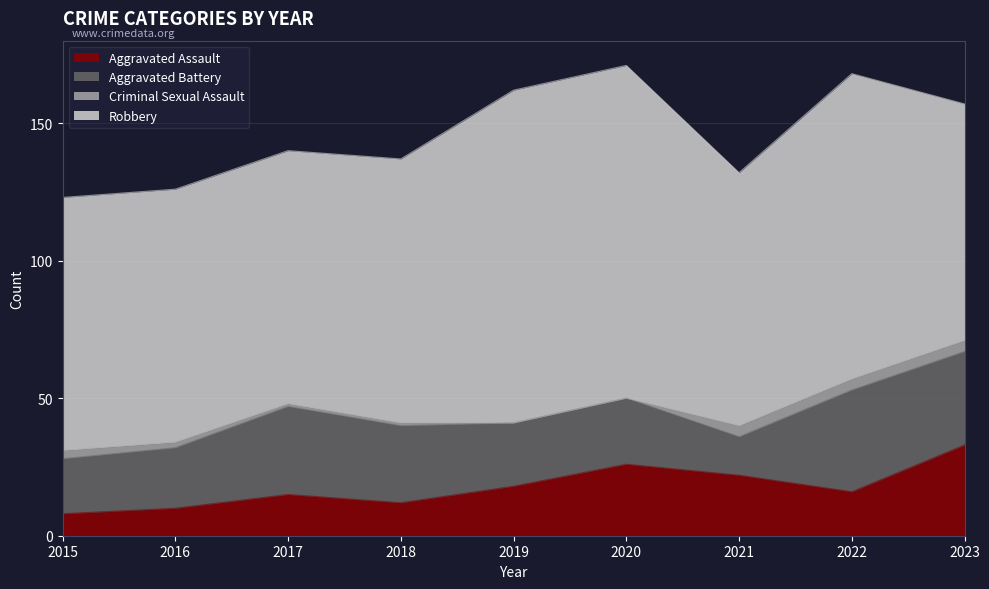

At which label does Robbery first exceed 92?

2018